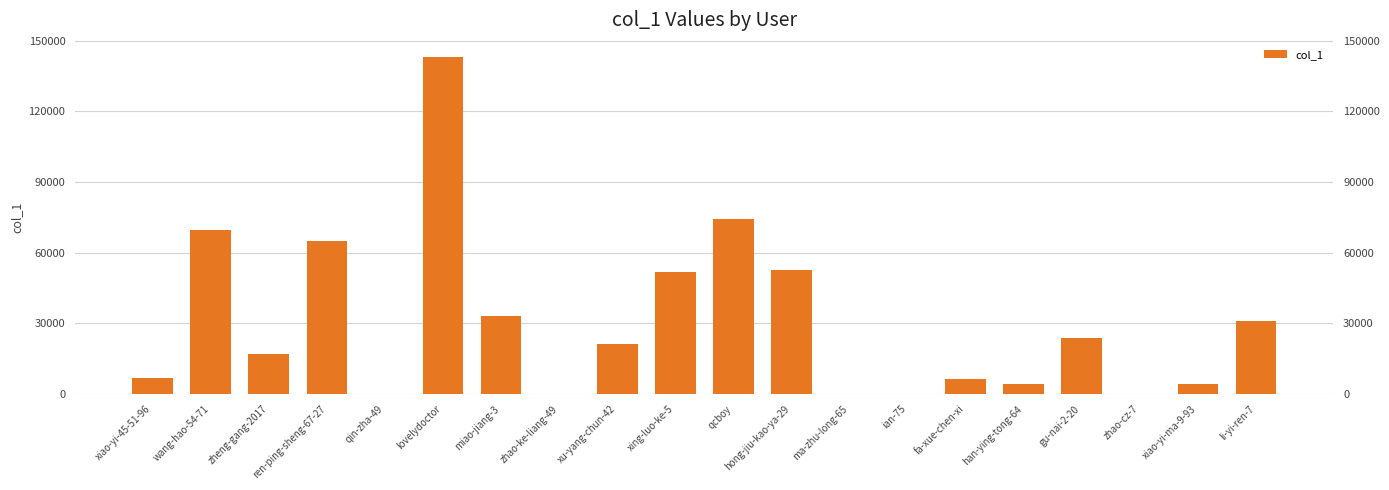

What is the change in value from zhao-cz-7 to li-yi-ren-7?

+30876